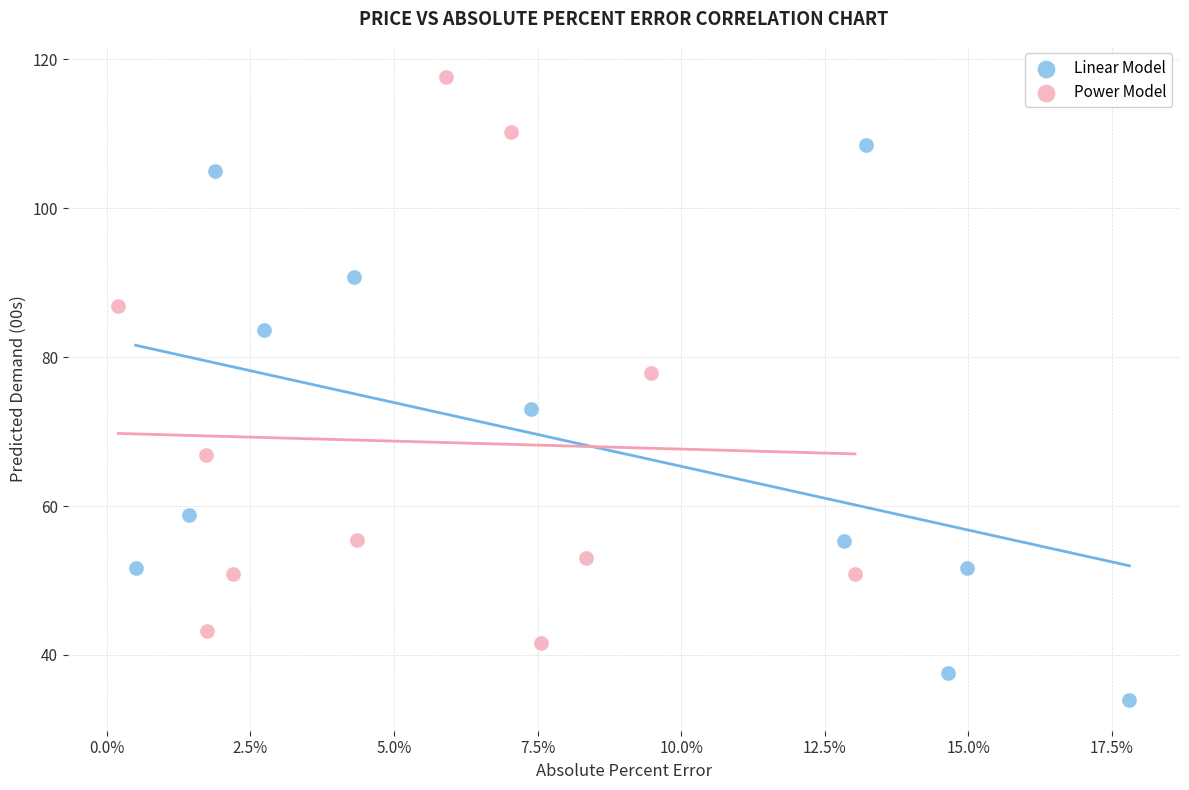

Which series reaches the maximum Y coordinate?

Power Model